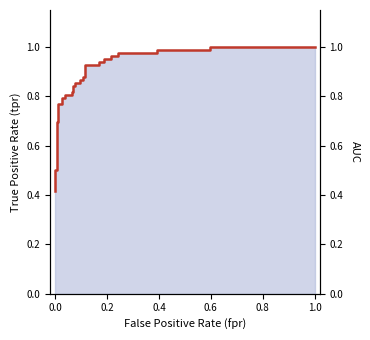

True or false: the data has more than 0 interior local peaks.

False